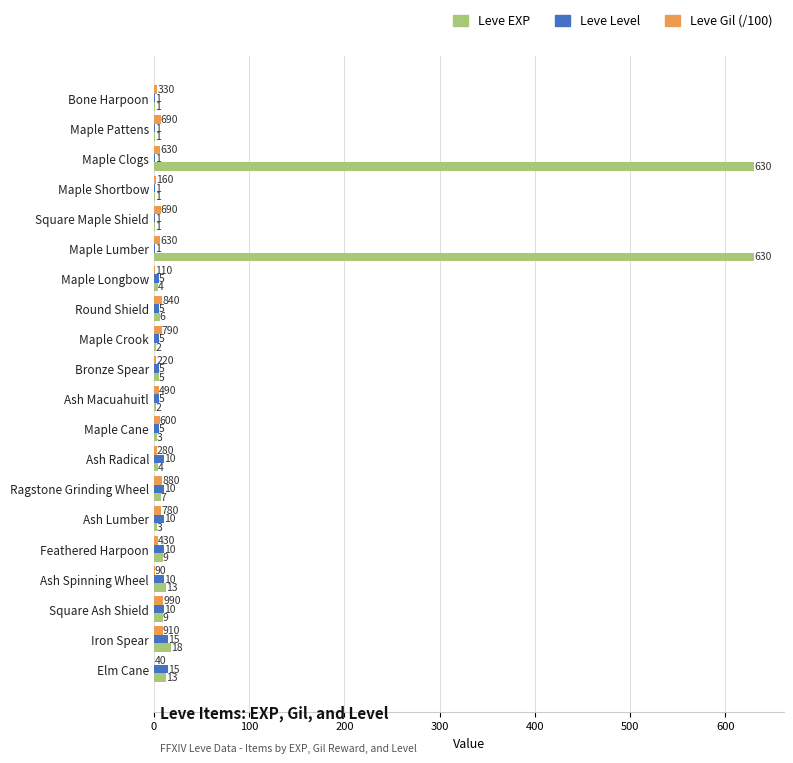

True or false: Leve Level has a value of 5.0 at Maple Cane.

True